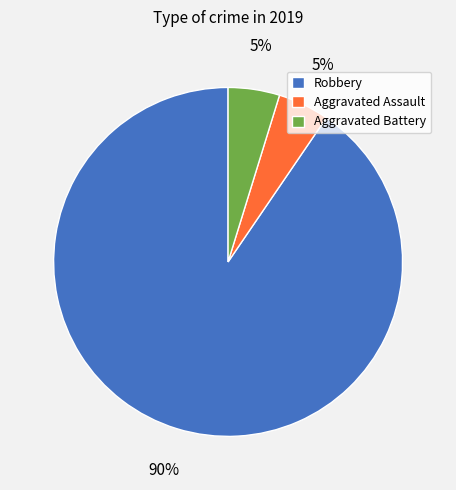

To the nearest percent, what is the average slice percentage?

33%